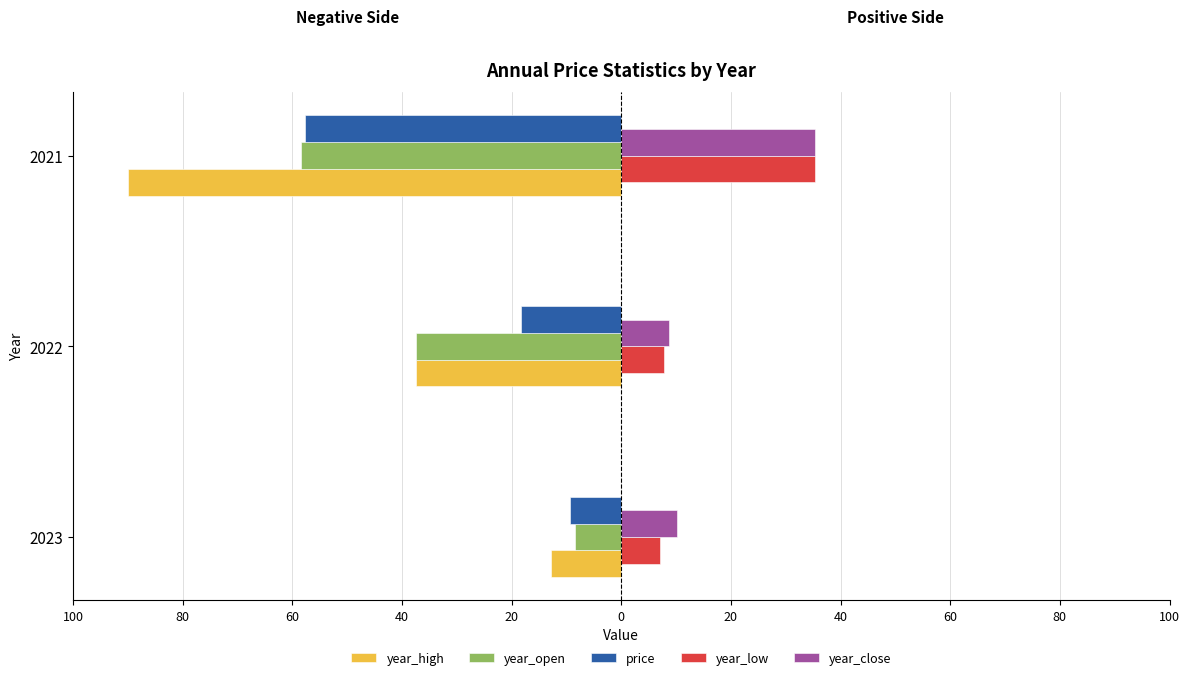

What is the difference between the maximum and minimum values in the year_close series?

26.6